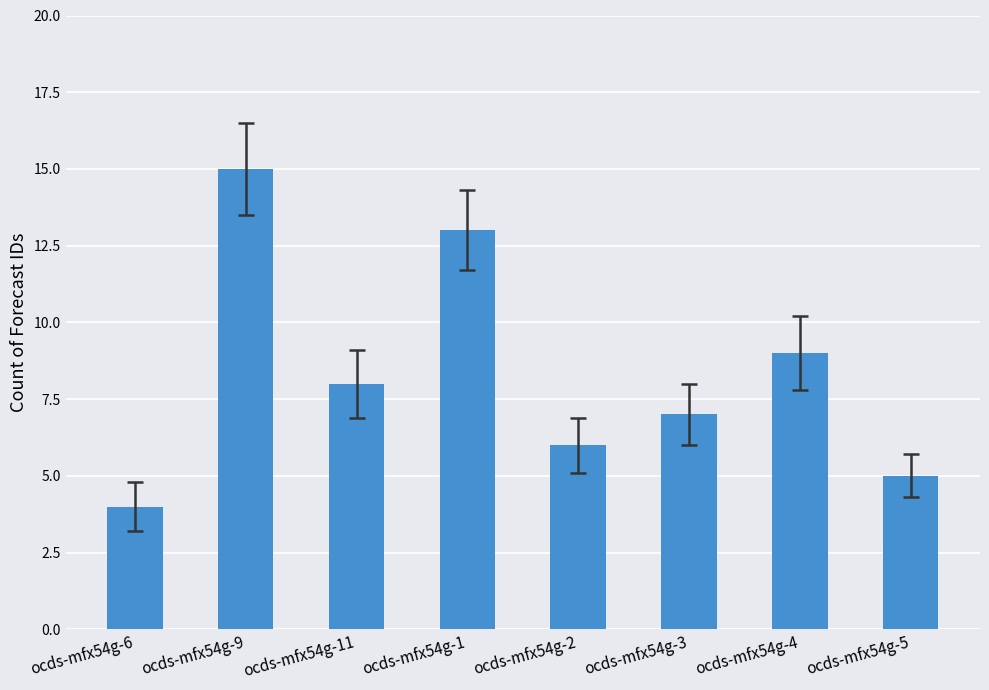

Is it true that the value at ocds-mfx54g-11 is 8?

True